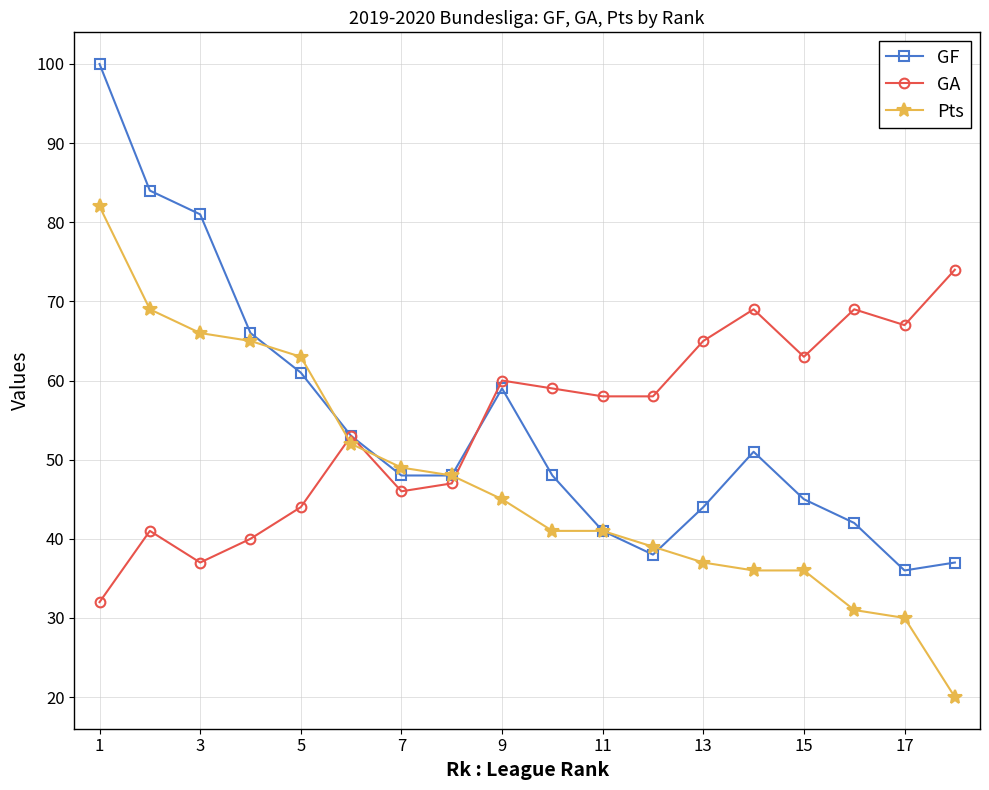

True or false: GF has more than 1 interior local peaks.

True